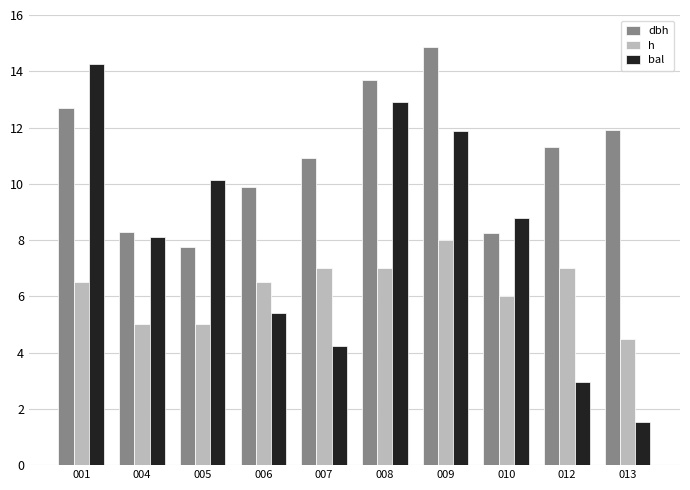

Does the chart contain any negative values?

No